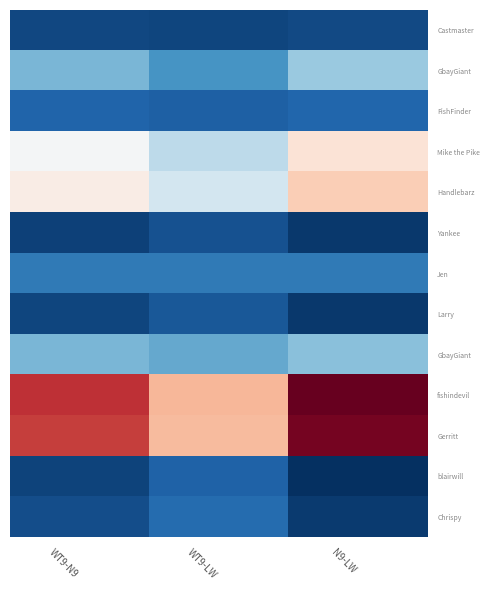

What is the total value across all series at N9-LW?

27769.2